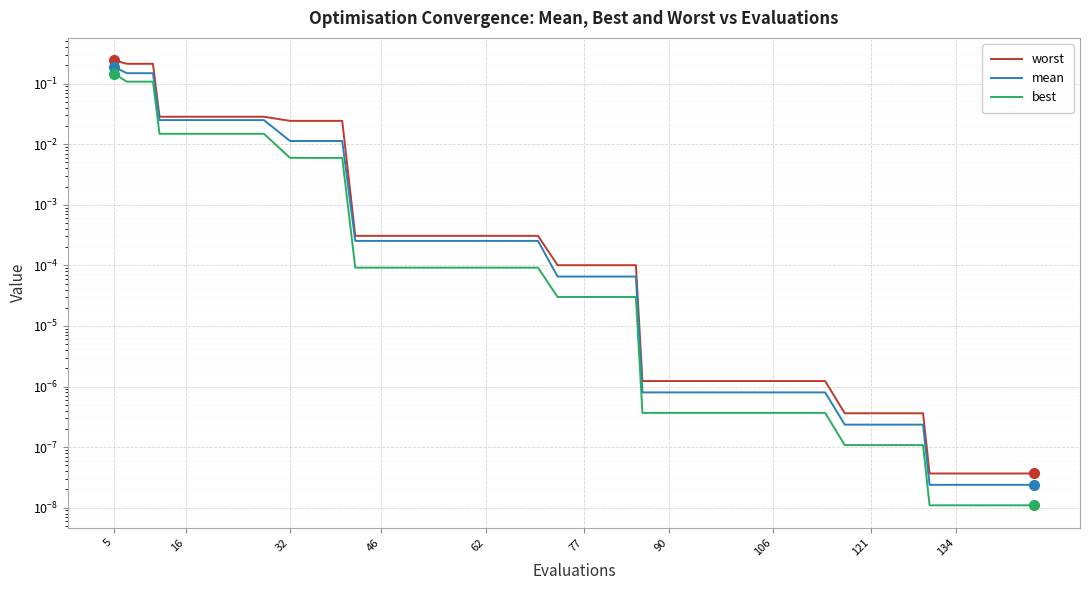

True or false: worst has more than 1 interior local peaks.

False